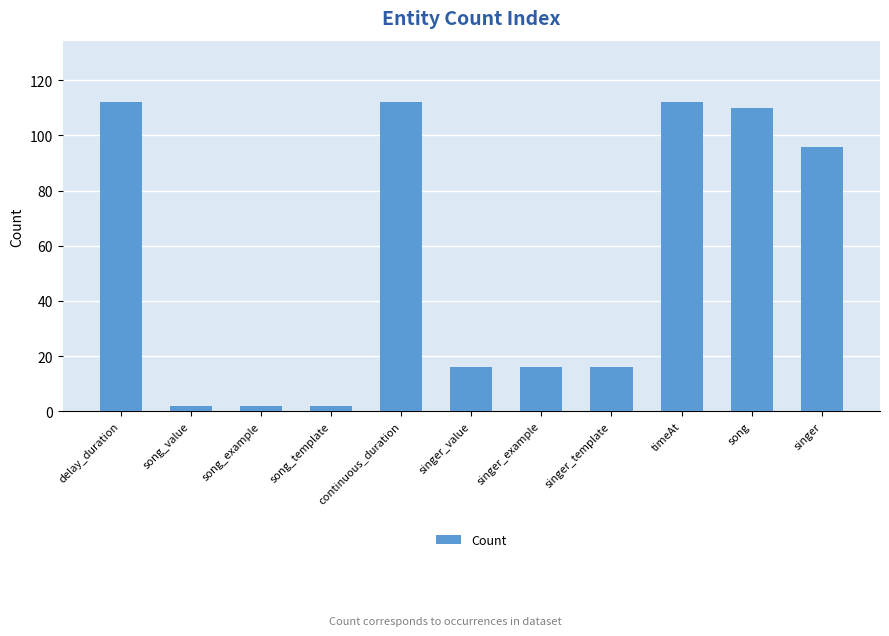

What is the greatest value displayed?

112